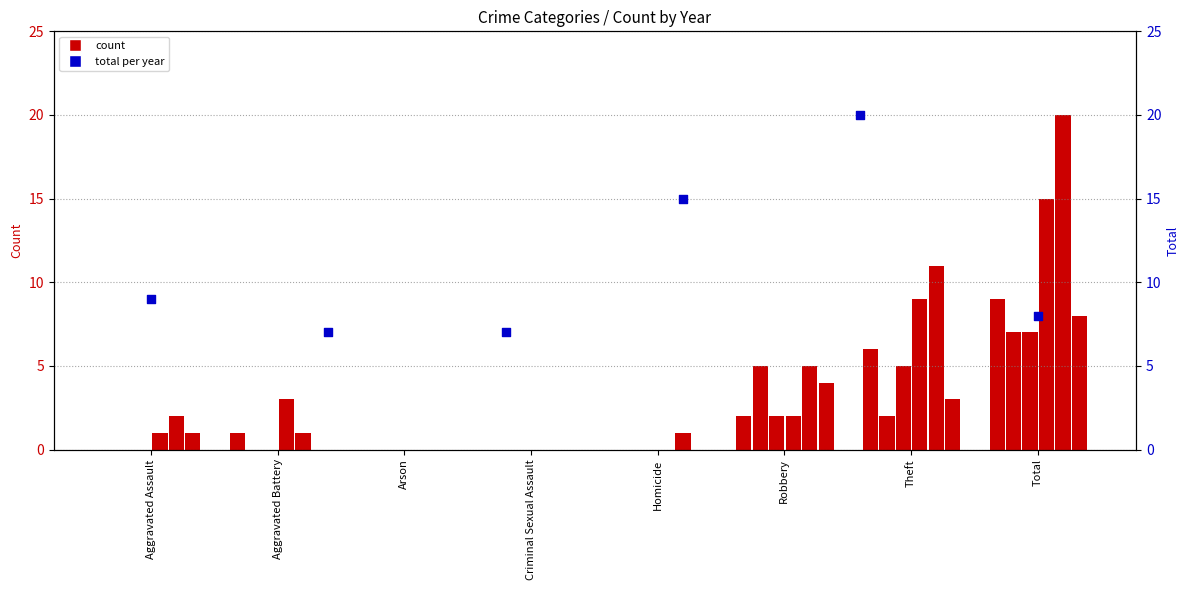

What is the change in value from Criminal Sexual Assault to Robbery?

-7